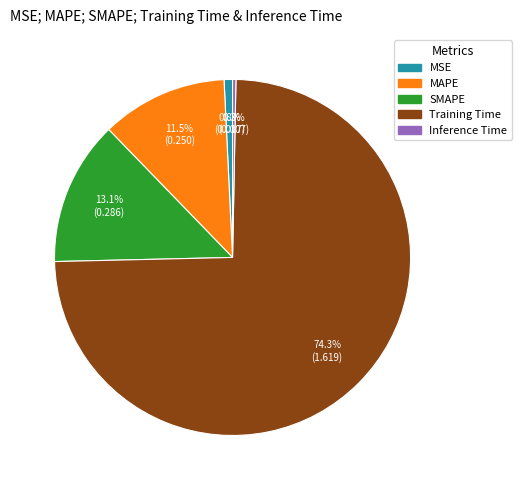

Which category accounts for the majority?

Training Time